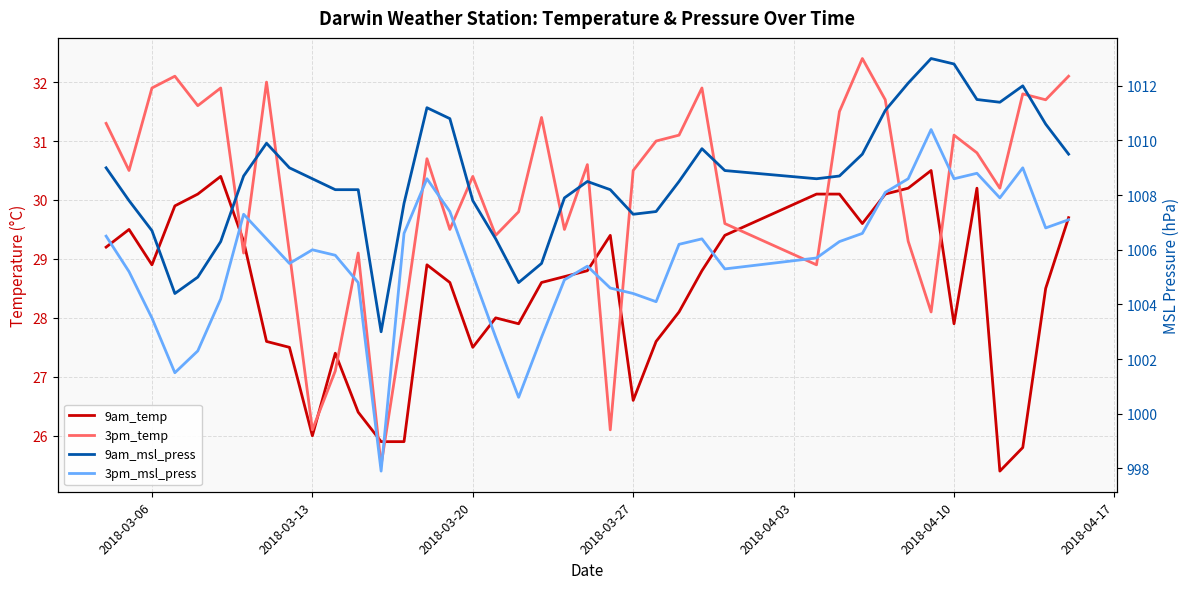

Does the chart have visible grid lines?

Yes